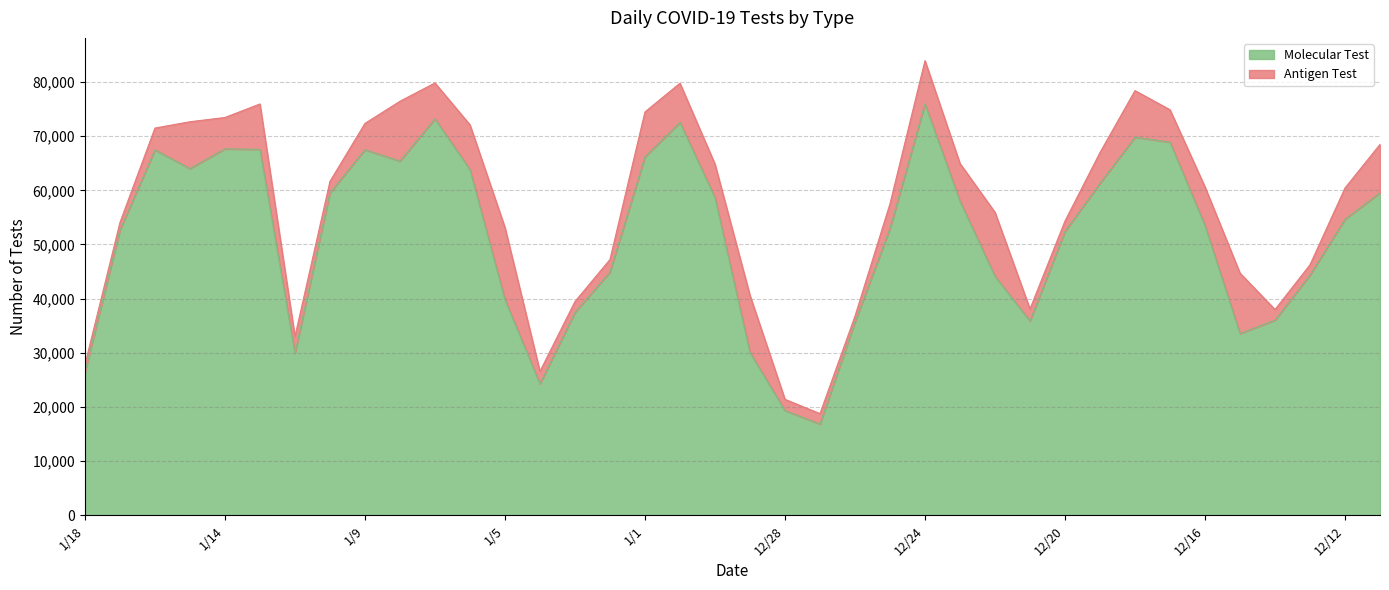

Which label corresponds to the smallest value in the chart?

12/27